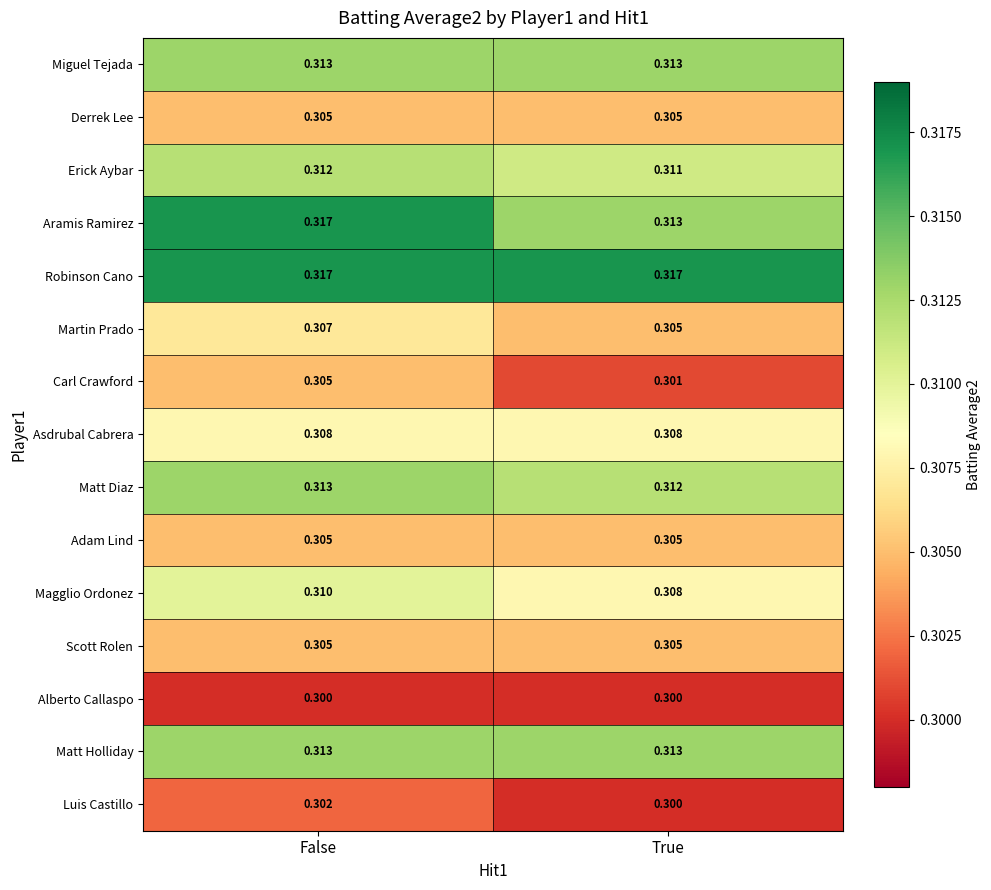

At which label is Luis Castillo closest to 0?

True